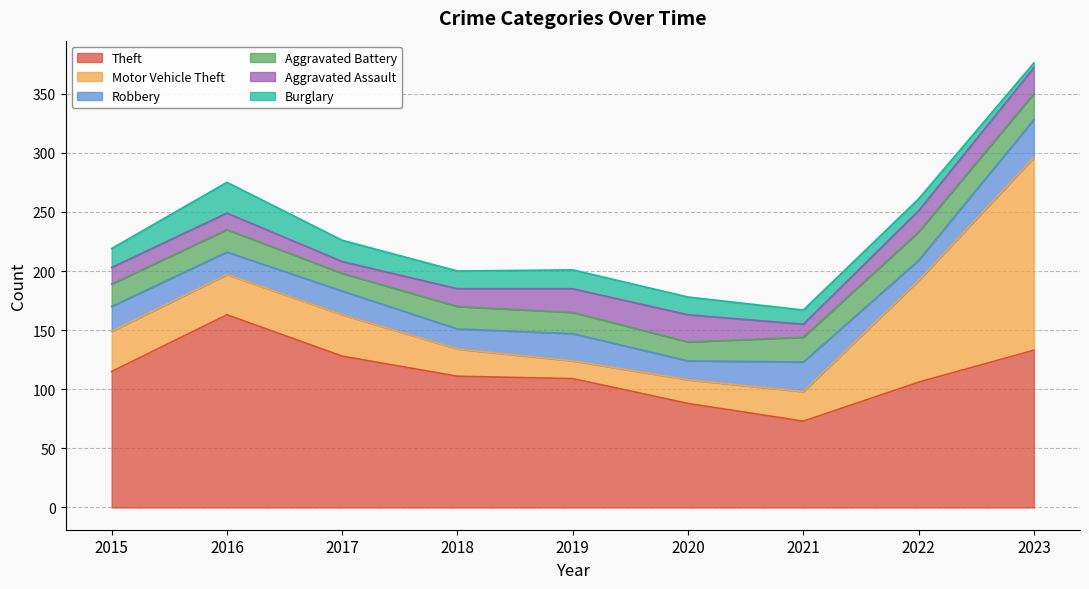

How many interior local peaks does the Aggravated Battery series have?

2